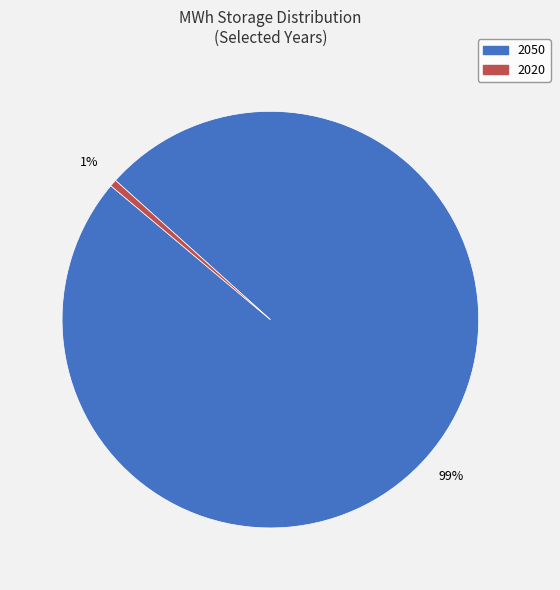

To the nearest percent, what is the combined percentage of 2020 and 2050?

100%